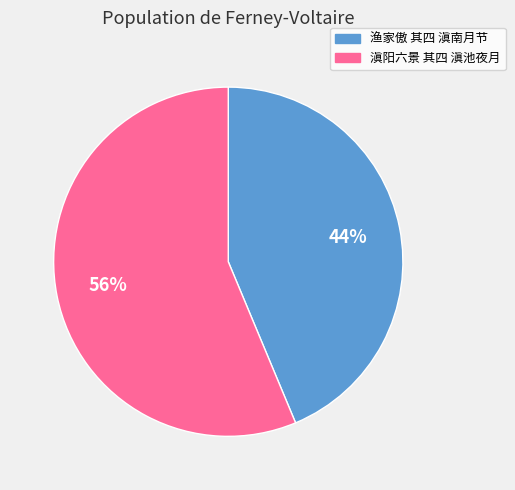

Do 滇阳六景 其四 滇池夜月 and 渔家傲 其四 滇南月节 together represent more than half of the pie?

Yes